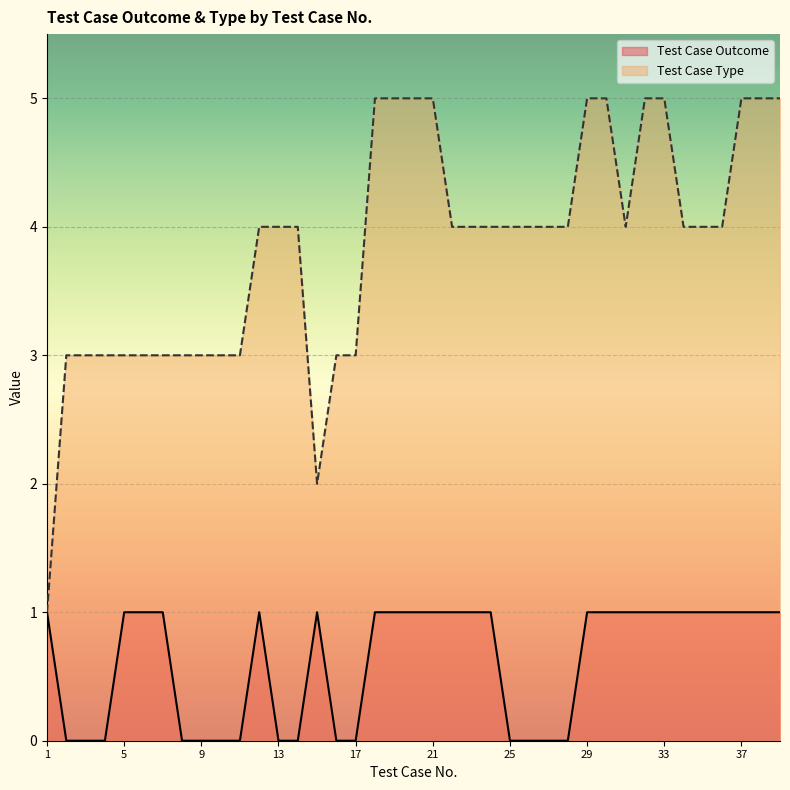

Reading left to right, transcribe all the data shown in this chart.

Test Case Outcome: 1=1	2=0	3=0	4=0	5=1	6=1	7=1	8=0	9=0	10=0	11=0	12=1	13=0	14=0	15=1	16=0	17=0	18=1	19=1	20=1	21=1	22=1	23=1	24=1	25=0	26=0	27=0	28=0	29=1	30=1	31=1	32=1	33=1	34=1	35=1	36=1	37=1	38=1	39=1
Test Case Type: 1=1	2=3	3=3	4=3	5=3	6=3	7=3	8=3	9=3	10=3	11=3	12=4	13=4	14=4	15=2	16=3	17=3	18=5	19=5	20=5	21=5	22=4	23=4	24=4	25=4	26=4	27=4	28=4	29=5	30=5	31=4	32=5	33=5	34=4	35=4	36=4	37=5	38=5	39=5